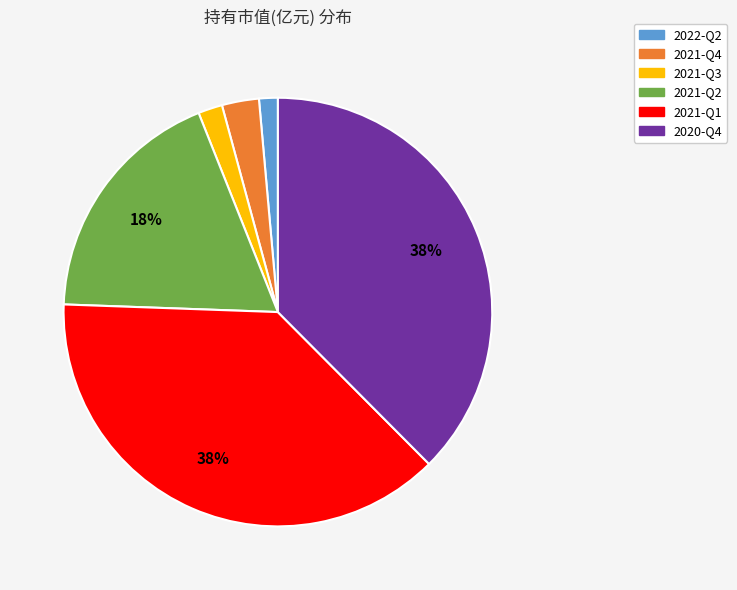

Count the number of slices in the pie.

6